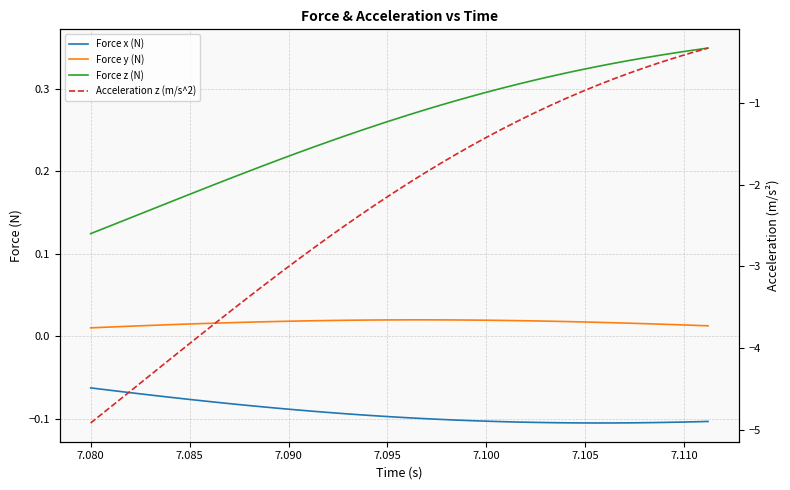

Which series has the largest total across all categories?

Force z (N)